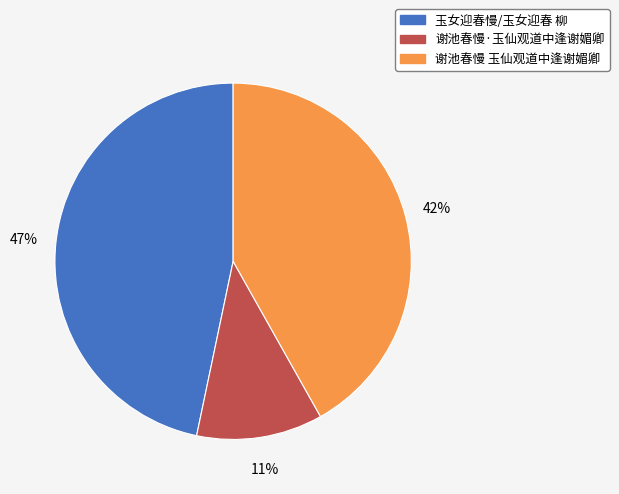

To the nearest percent, what is the difference between the 谢池春慢 玉仙观道中逢谢媚卿 and 玉女迎春慢/玉女迎春 柳 slice percentages?

5%